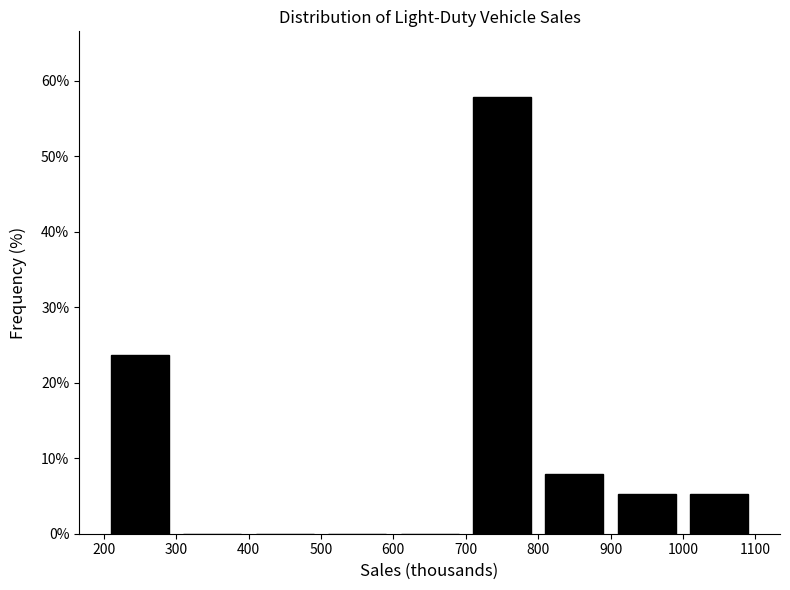

Reading left to right, transcribe this chart: for each bar, give the range it covers on the x-axis and its height. The values are not printed on the chart, so give them approximately, as read against the axis.

200 to 300: 24
300 to 400: 0
400 to 500: 0
500 to 600: 0
600 to 700: 0
700 to 800: 58
800 to 900: 8
900 to 1000: 5
1000 to 1100: 5